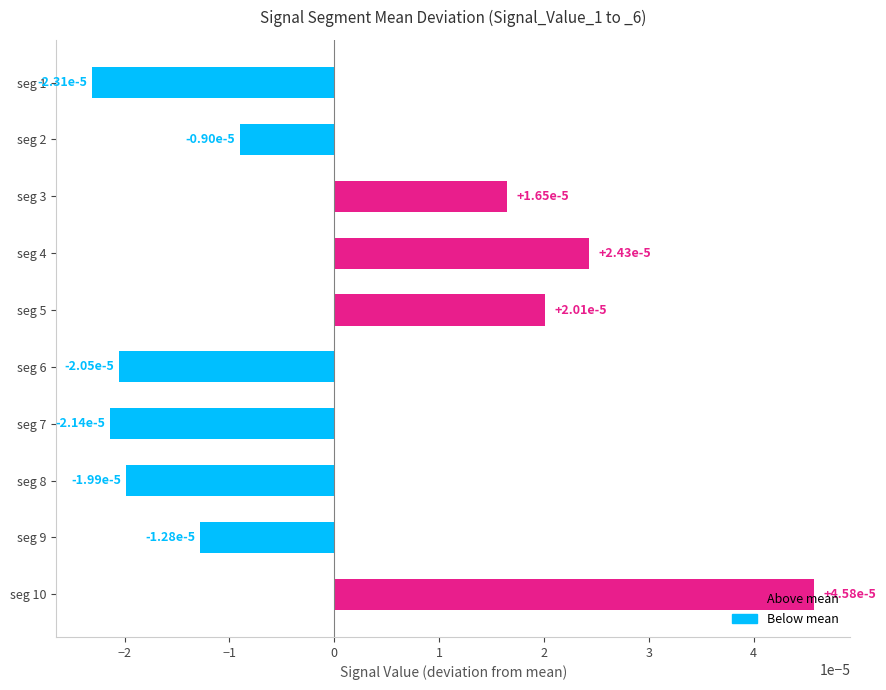

Count the values in the range 0 to 1.

4